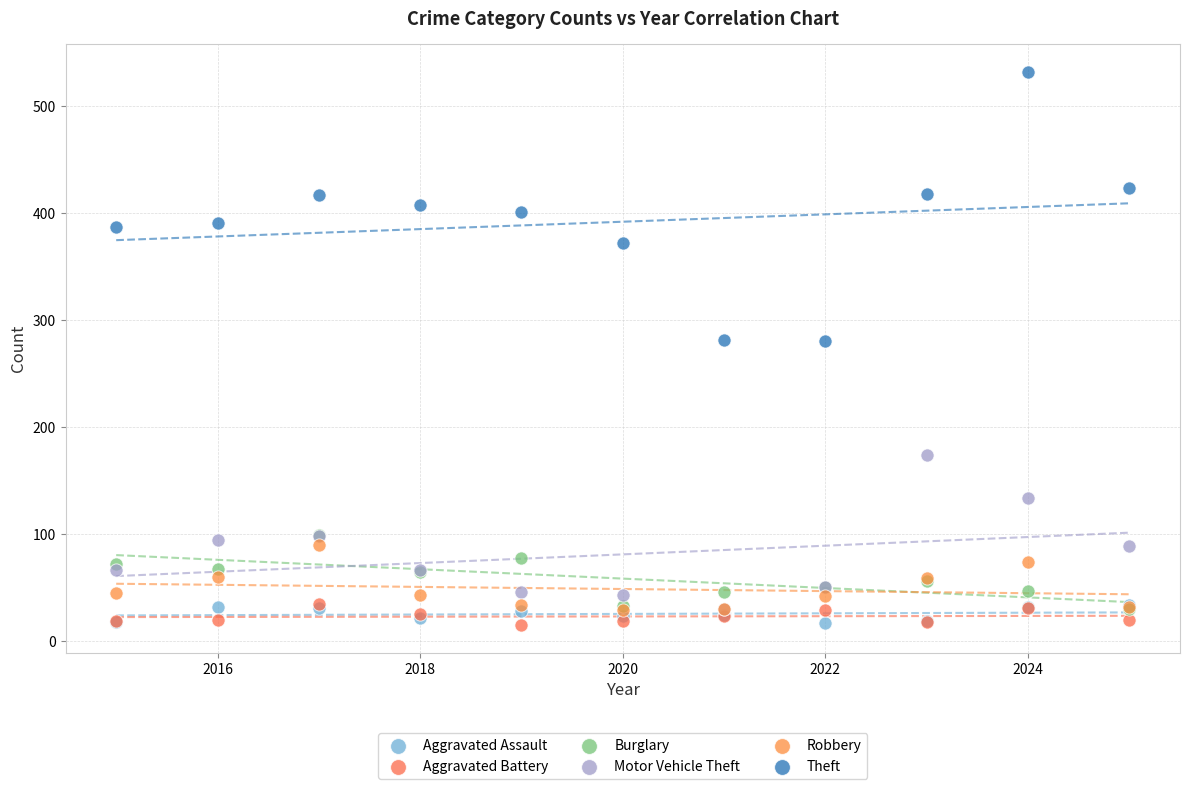

What are all the series names shown in the legend?

Aggravated Assault, Aggravated Battery, Burglary, Motor Vehicle Theft, Robbery, Theft